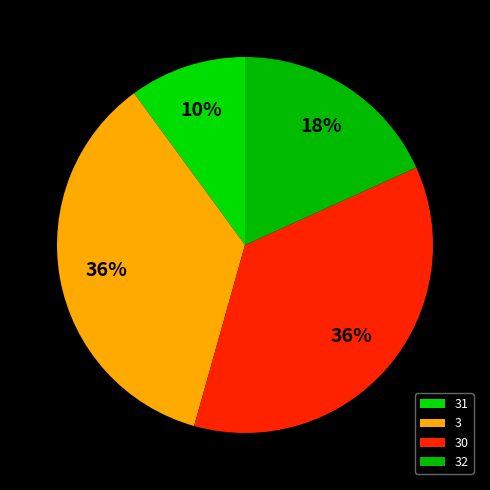

To the nearest percent, what is the difference between the 30 and 32 slice percentages?

18%